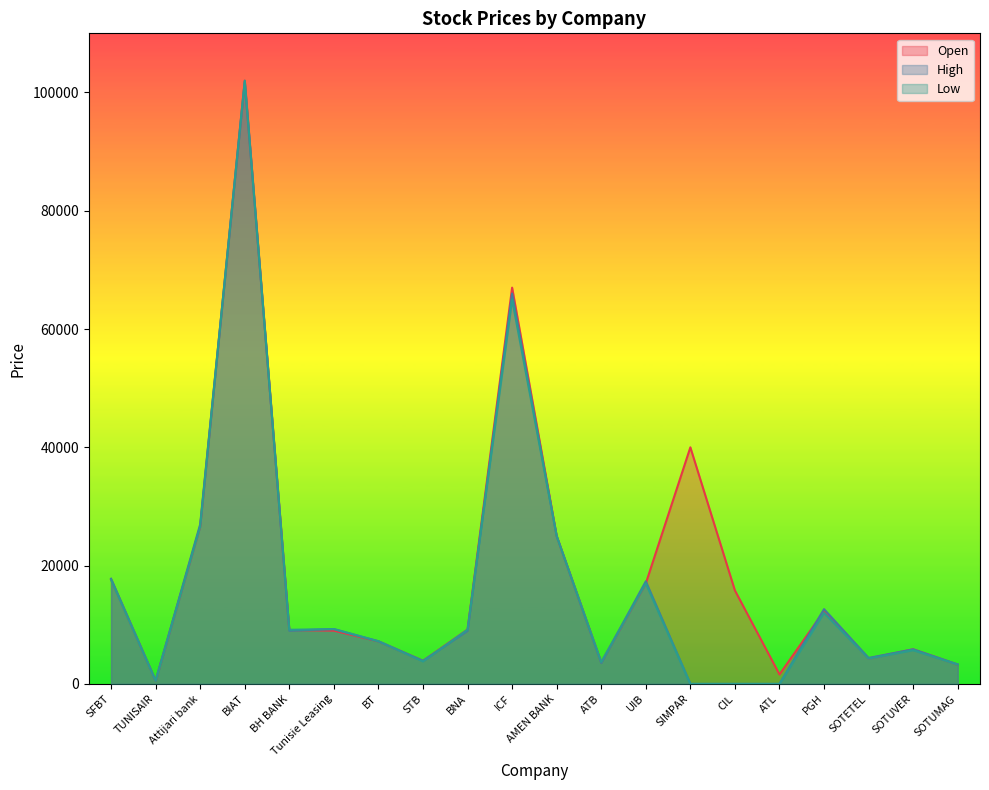

Reading left to right, what are all the values shown in this chart?

col_6: 17670	550	26610	102000	9120	9000	7200	3900	9200	67000	25000	3650	16990	40000	15800	1600	12300	4290	5850	3250
col_7: 17790	550	26990	101800	9000	9270	7200	3910	8980	66000	25000	3550	17350	0	0	0	12650	4390	5850	3300
col_8: 17610	540	26600	102000	9150	9270	7220	3800	9180	64990	25000	3680	17000	0	0	0	12000	4280	5700	3260